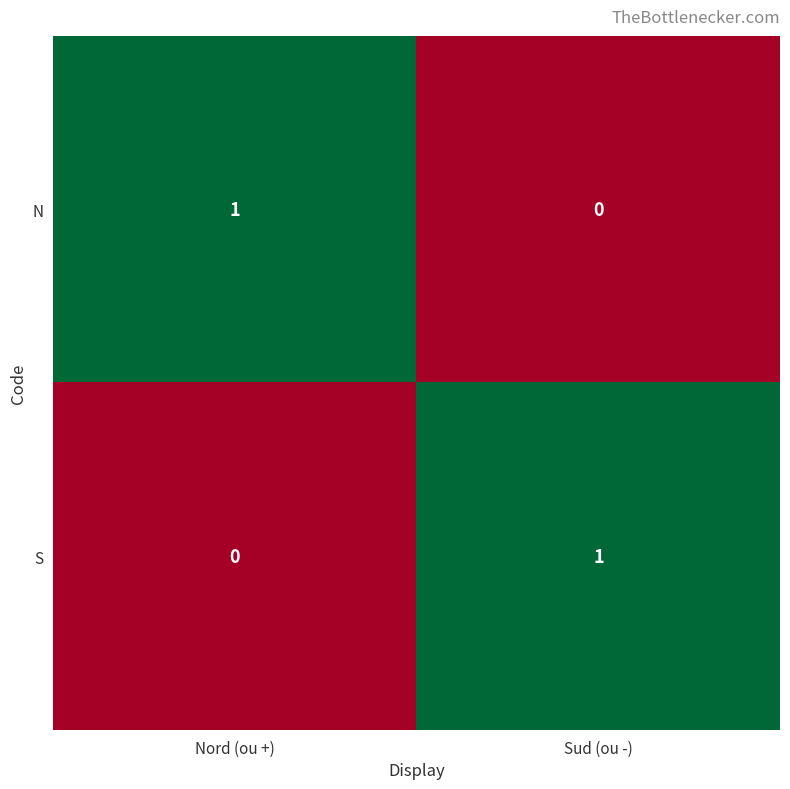

Reading left to right, extract all data points from this chart.

N: 1	0
S: 0	1